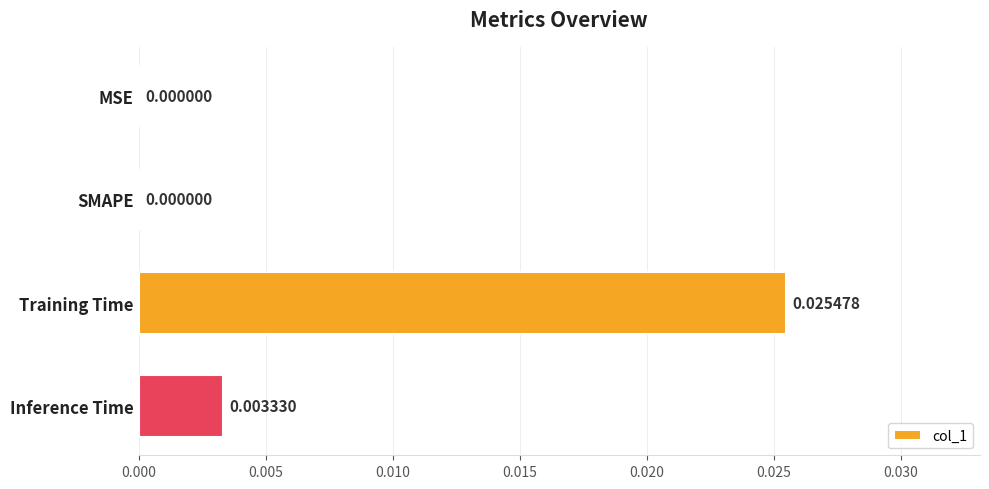

How many values are between 0 and 1?

4